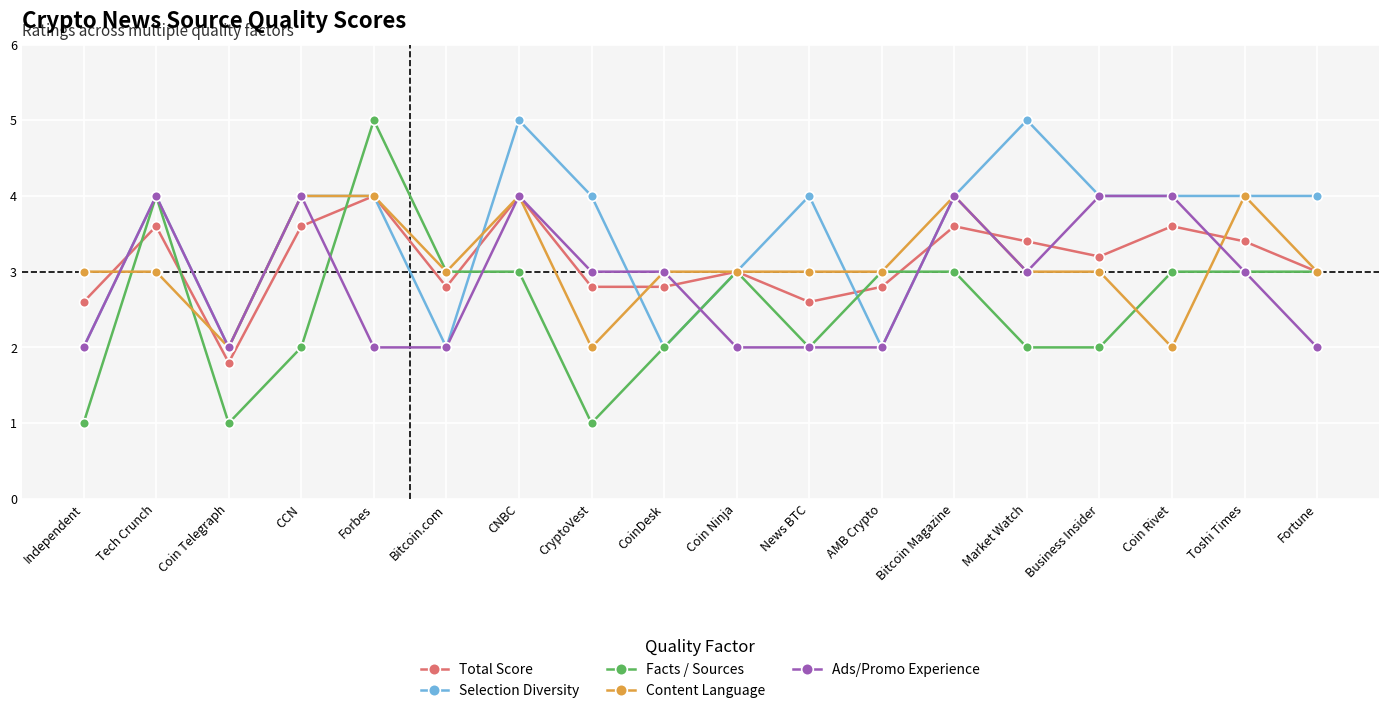

What is the spread (max minus min) of values at CCN?

2.0